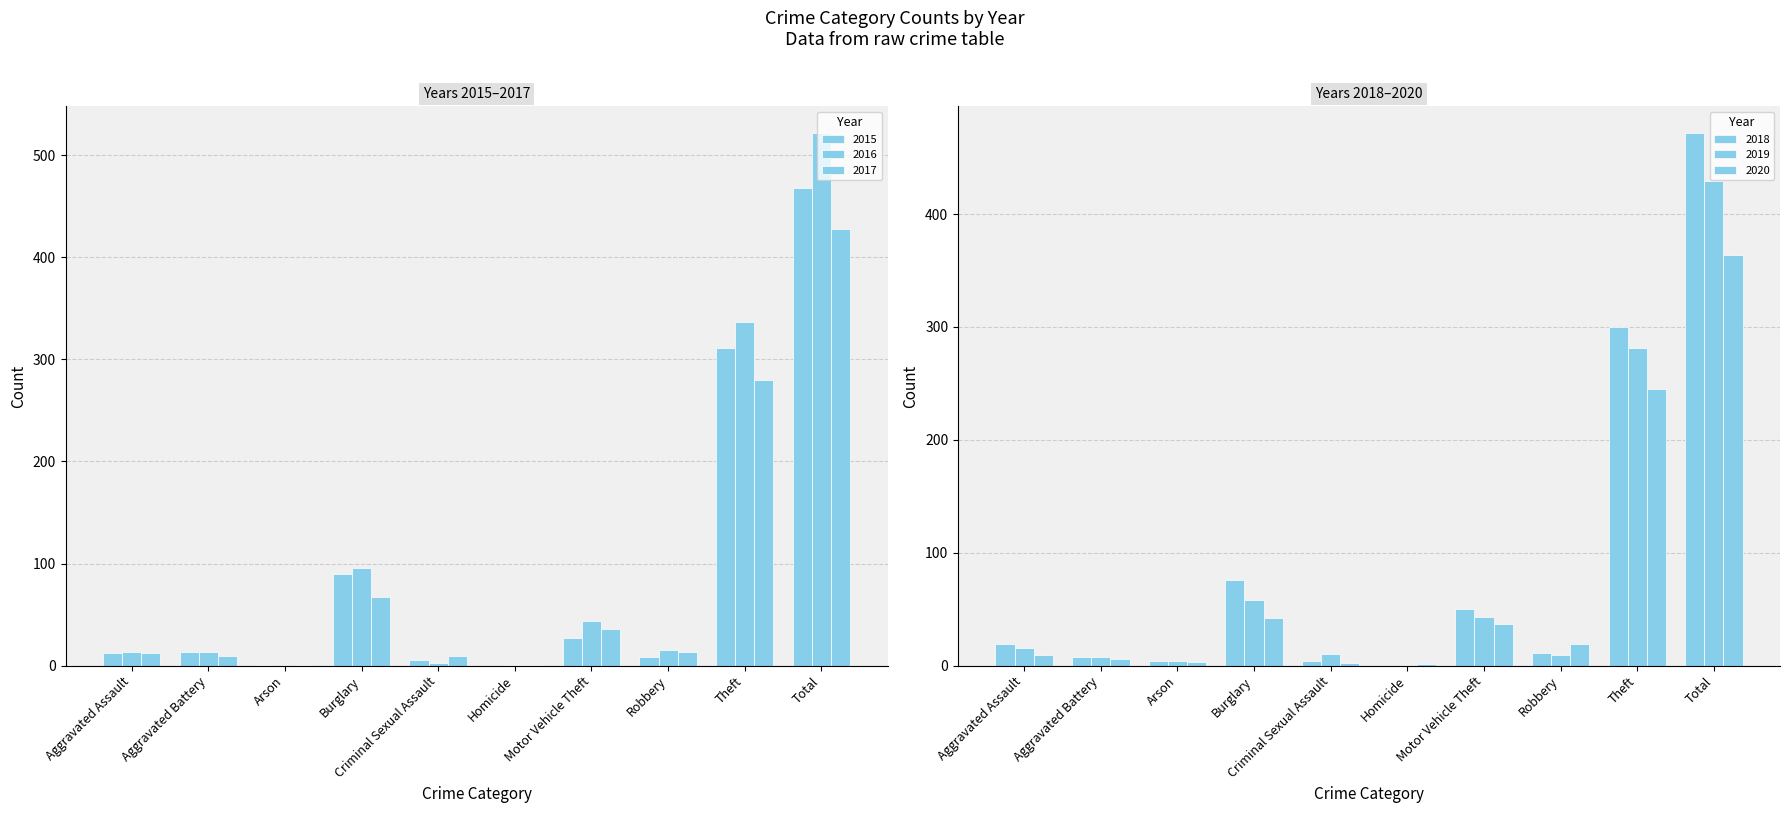

What is the label of the 2nd bar from the left?

Aggravated Battery